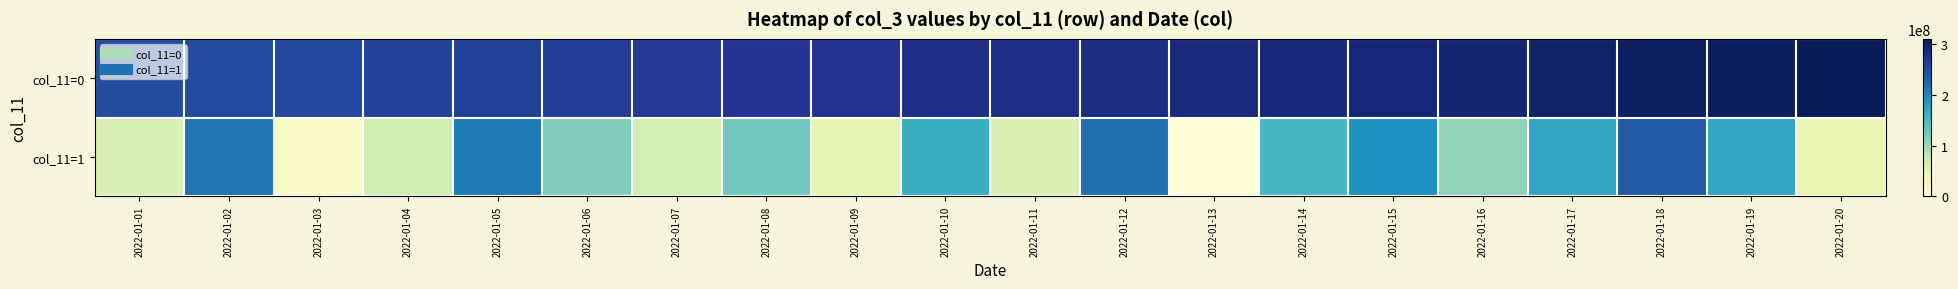

Reading left to right, list all the values displayed in this chart.

col_11=0: 2022-01-01=246252811	2022-01-02=248367918	2022-01-03=252284753	2022-01-04=256404430	2022-01-05=258664414	2022-01-06=263754686	2022-01-07=266422951	2022-01-08=270761521	2022-01-09=272933374	2022-01-10=277429137	2022-01-11=279504122	2022-01-12=281677315	2022-01-13=285333035	2022-01-14=287418302	2022-01-15=291362132	2022-01-16=293494151	2022-01-17=297930538	2022-01-18=302427579	2022-01-19=304688500	2022-01-20=309563714
col_11=1: 2022-01-01=60777360	2022-01-02=213584112	2022-01-03=15210272	2022-01-04=68302792	2022-01-05=209627200	2022-01-06=114476544	2022-01-07=65102784	2022-01-08=123633176	2022-01-09=45695592	2022-01-10=160631496	2022-01-11=57055072	2022-01-12=217495296	2022-01-13=3169784	2022-01-14=151766448	2022-01-15=193543968	2022-01-16=105568664	2022-01-17=169885680	2022-01-18=235823168	2022-01-19=170460016	2022-01-20=41566832